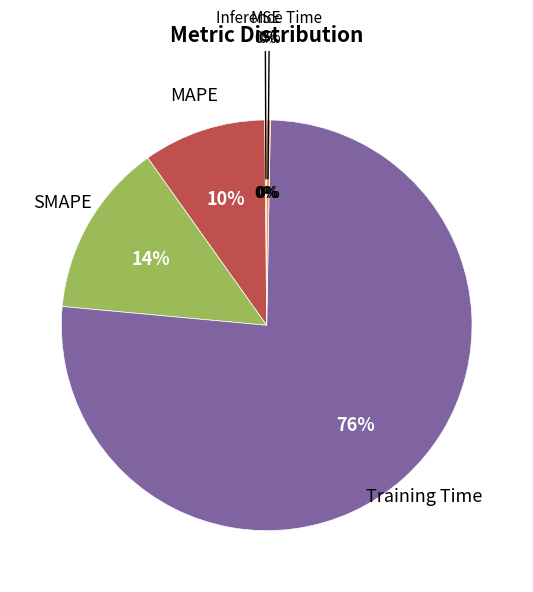

What is the change in value from MAPE to SMAPE?

+0.2